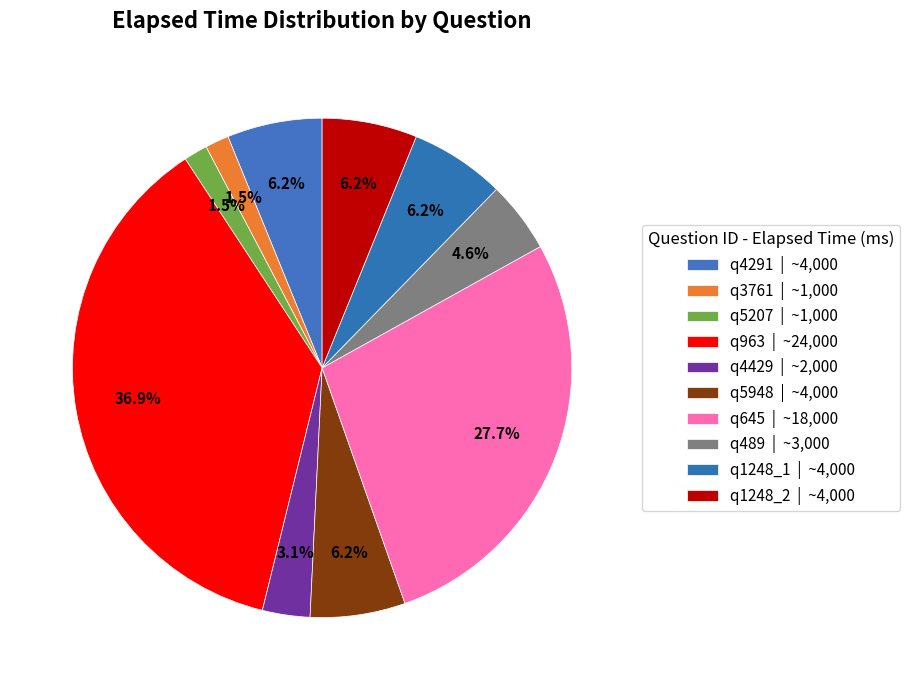

Is q5207 the majority of the pie?

No